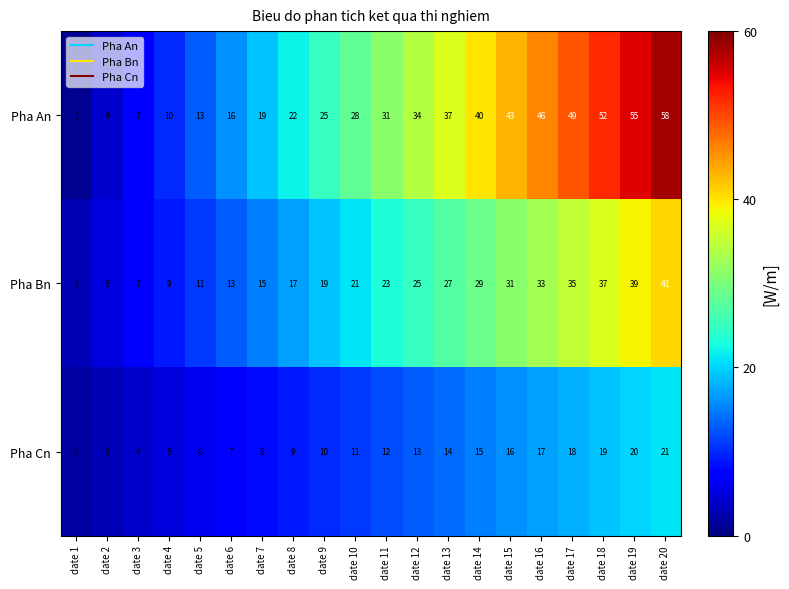

Rank the series at date 20 from lowest to highest value.

Pha Cn, Pha Bn, Pha An